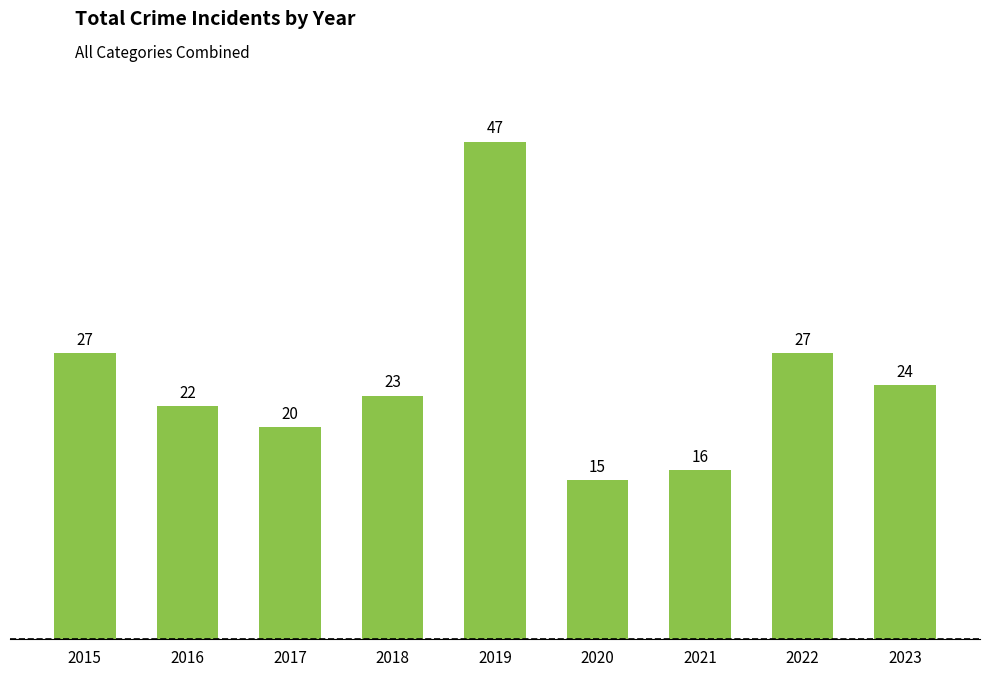

Are the bars grouped side by side (vs. stacked)?

No